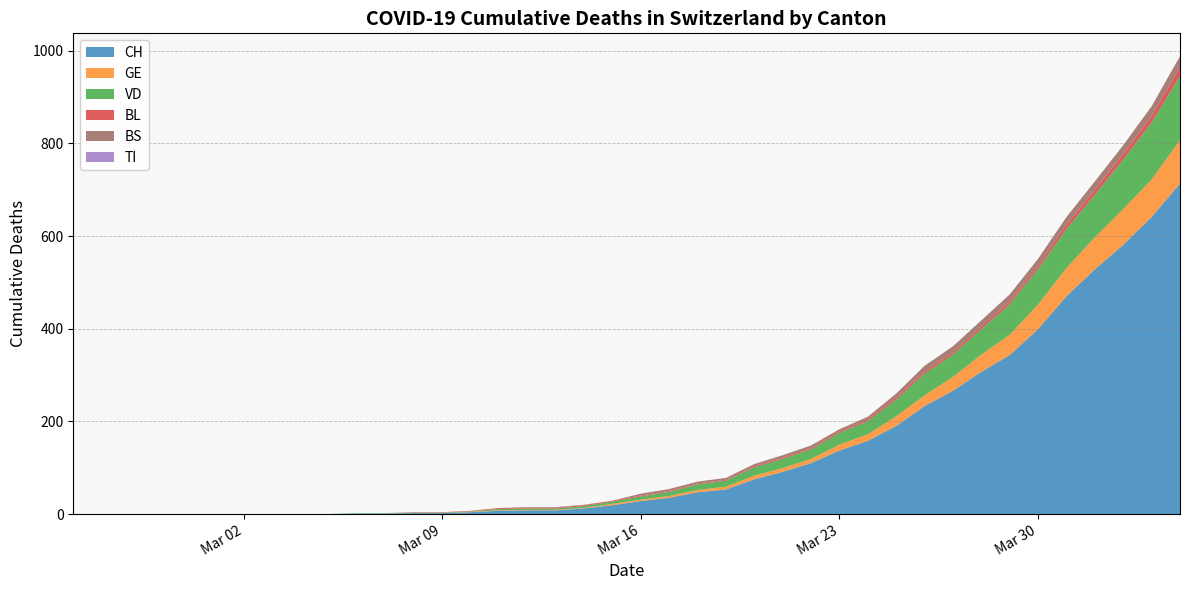

Reading left to right, what are all the values shown in this chart?

CH: 0=0	1=0	2=0	3=0	4=0	5=0	6=0	7=0	8=0	9=0	10=1	11=1	12=2	13=2	14=4	15=7	16=8	17=8	18=12	19=19	20=28	21=35	22=47	23=53	24=75	25=91	26=110	27=137	28=158	29=190	30=233	31=266	32=307	33=343	34=399	35=470	36=528	37=581	38=641	39=713
GE: 0=0	1=0	2=0	3=0	4=0	5=0	6=0	7=0	8=0	9=0	10=0	11=0	12=0	13=0	14=1	15=1	16=1	17=1	18=1	19=3	20=3	21=4	22=5	23=6	24=8	25=8	26=9	27=13	28=14	29=21	30=23	31=30	32=37	33=44	34=53	35=61	36=69	37=77	38=81	39=94
VD: 0=0	1=0	2=0	3=0	4=0	5=0	6=0	7=0	8=0	9=0	10=1	11=1	12=1	13=1	14=1	15=3	16=3	17=3	18=4	19=5	20=7	21=9	22=12	23=13	24=18	25=20	26=21	27=25	28=29	29=36	30=47	31=48	32=55	33=66	34=77	35=84	36=92	37=107	38=123	39=138
BL: 0=0	1=0	2=0	3=0	4=0	5=0	6=0	7=0	8=0	9=0	10=0	11=0	12=1	13=1	14=1	15=2	16=2	17=2	18=2	19=2	20=2	21=2	22=2	23=2	24=3	25=3	26=3	27=3	28=4	29=5	30=5	31=5	32=6	33=6	34=7	35=10	36=11	37=12	38=14	39=19
TI: 0=0	1=0	2=0	3=0	4=0	5=0	6=0	7=0	8=0	9=0	10=0	11=0	12=0	13=0	14=0	15=0	16=0	17=0	18=0	19=0	20=0	21=0	22=0	23=0	24=0	25=0	26=0	27=0	28=0	29=0	30=0	31=0	32=0	33=0	34=0	35=0	36=0	37=0	38=0	39=0
BS: 0=0	1=0	2=0	3=0	4=0	5=0	6=0	7=0	8=0	9=0	10=0	11=0	12=0	13=0	14=0	15=0	16=1	17=1	18=1	19=0	20=4	21=4	22=4	23=4	24=4	25=5	26=5	27=5	28=5	29=8	30=12	31=13	32=13	33=15	34=15	35=16	36=18	37=19	38=21	39=24